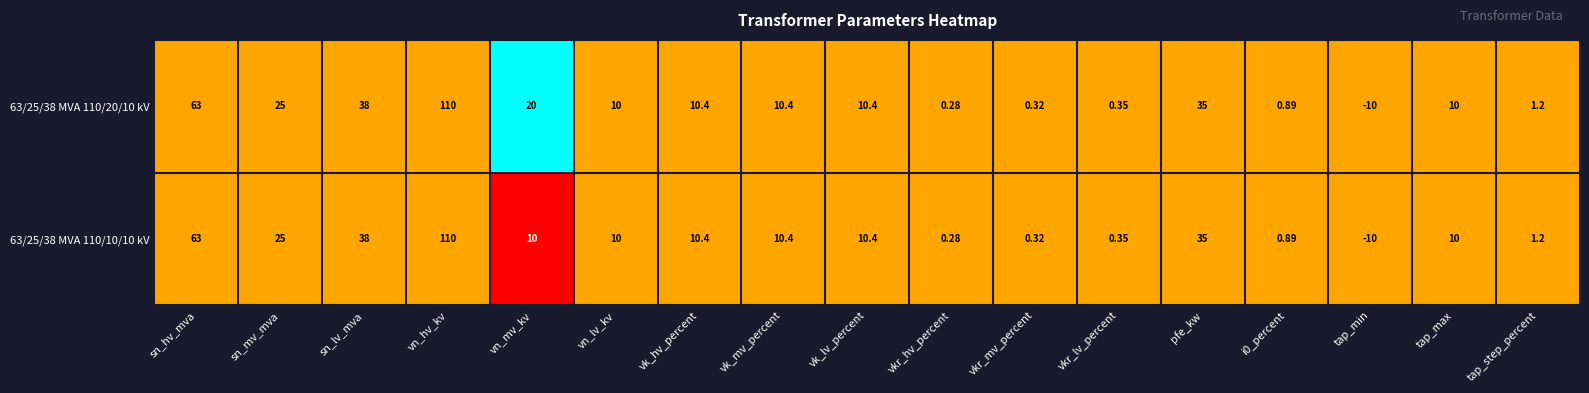

At which category does the chart reach its peak across all series?

vn_hv_kv